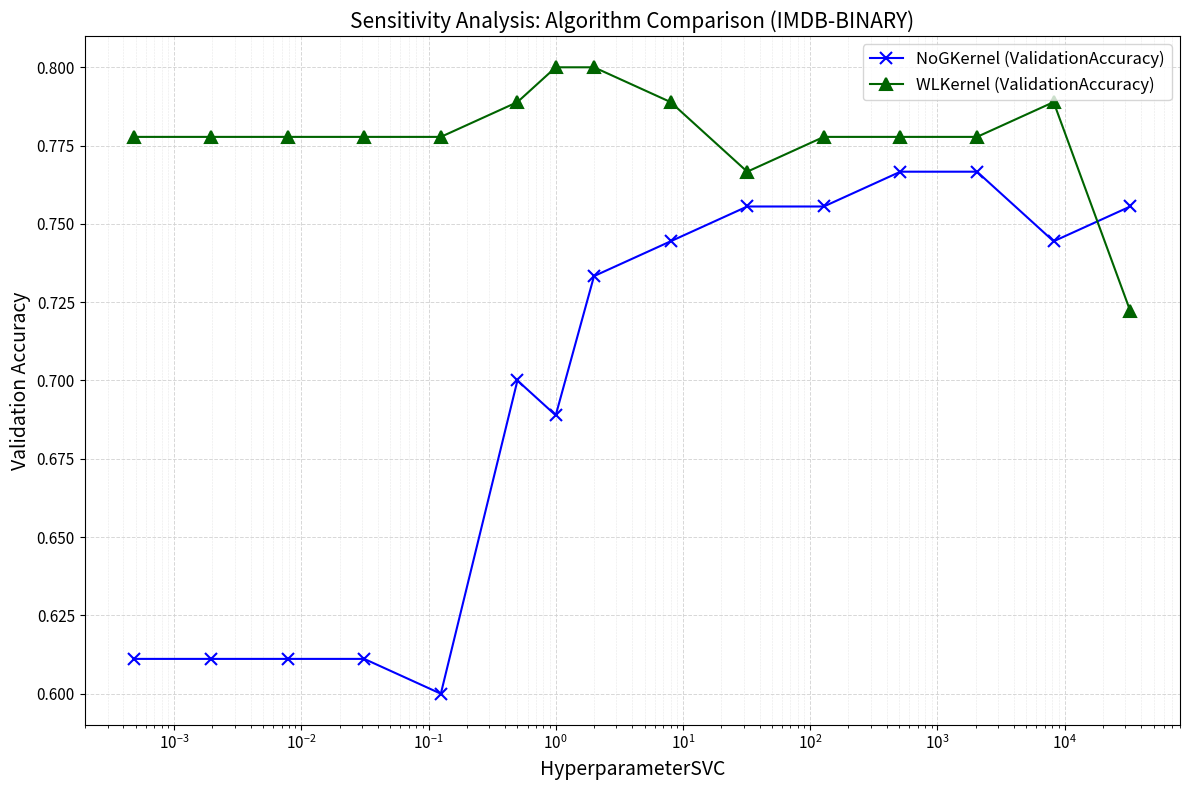

Which series has the largest total across all categories?

WLKernel (ValidationAccuracy)